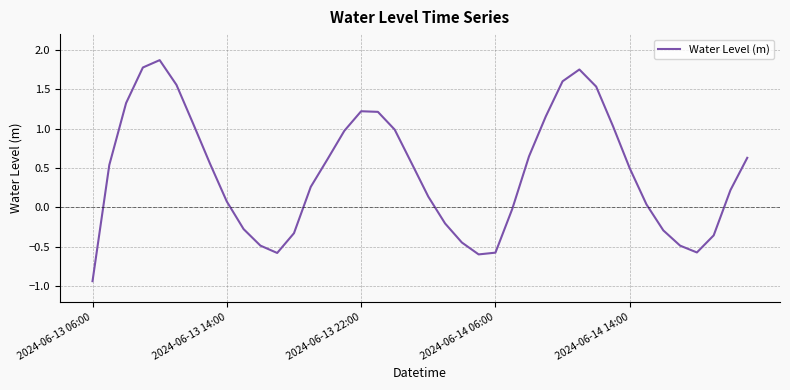

What is the greatest value displayed?

1.9